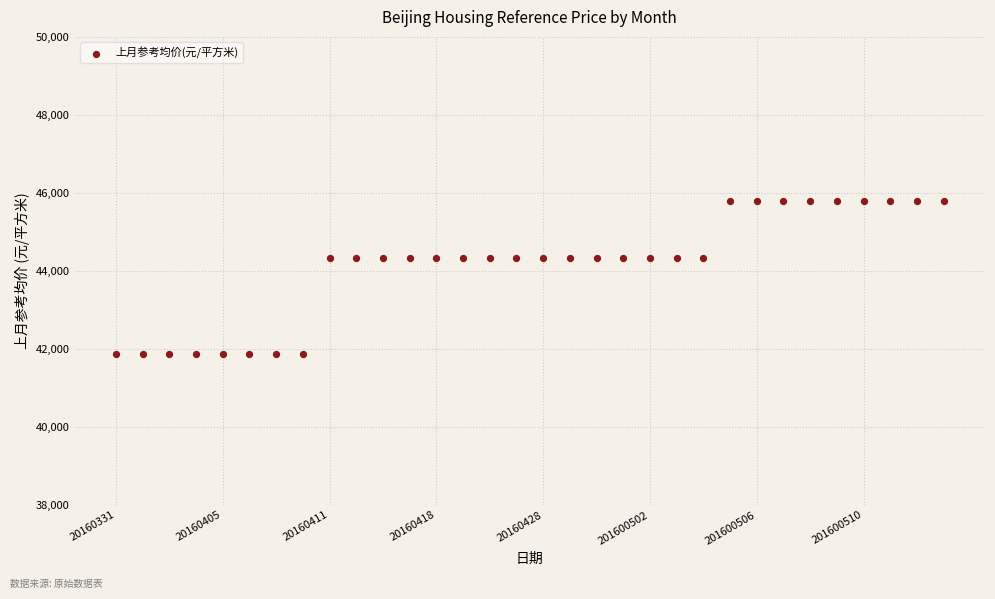

What is the range of Y values (max minus min)?

3936